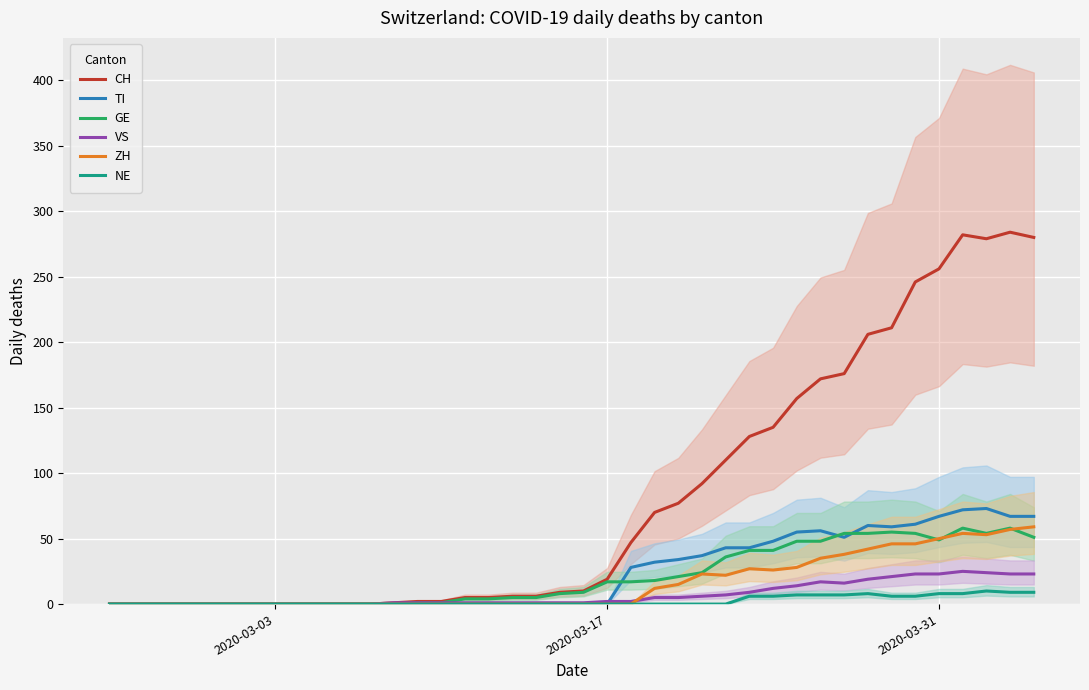

What is the maximum value for CH?

284